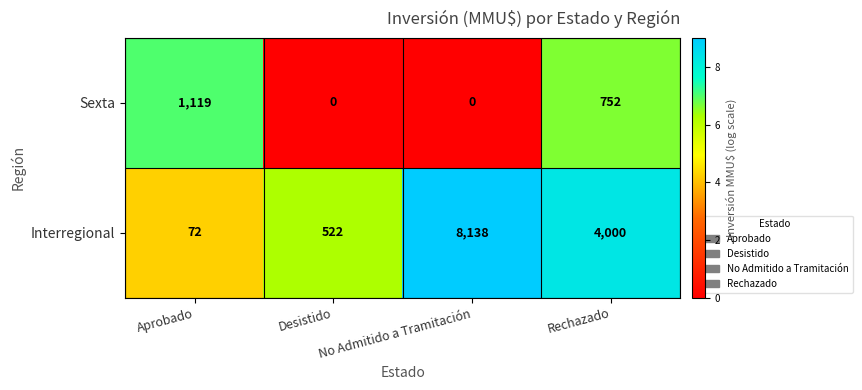

What is the sum of all Sexta values?

1871